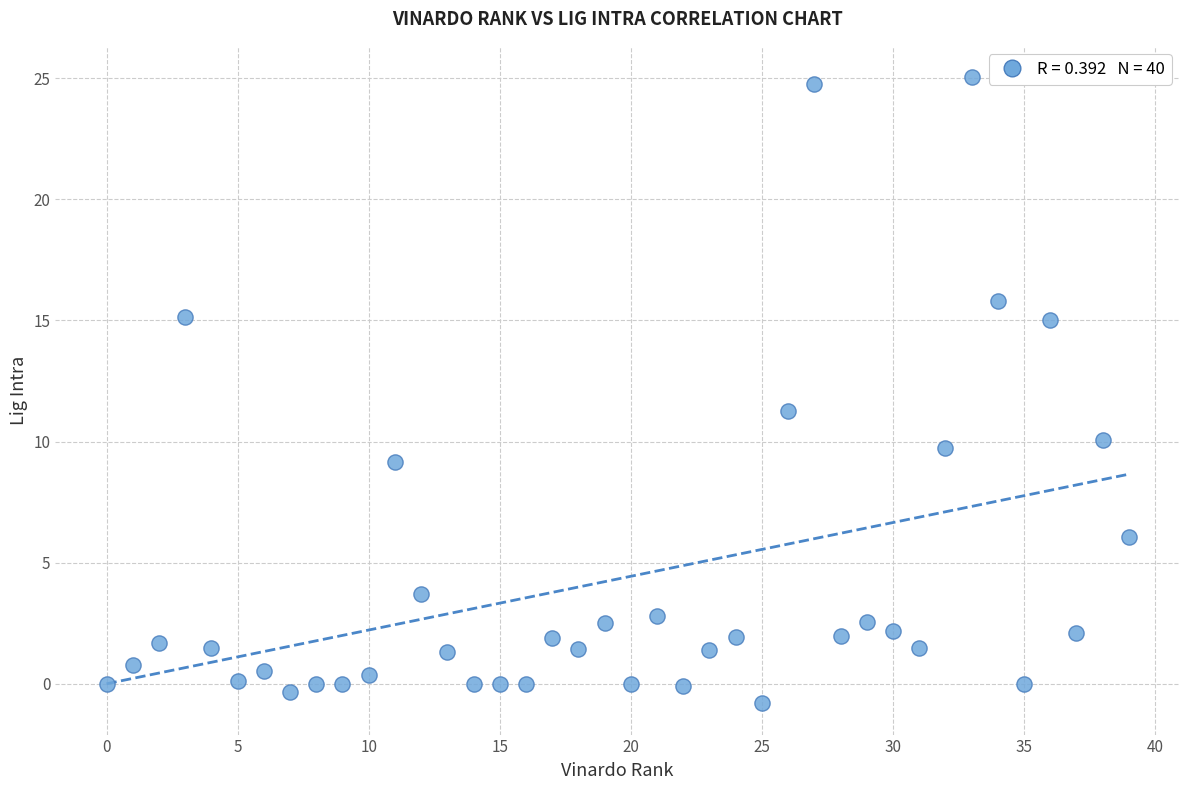

What Y value in the scatter plot is closest to 12?

11.3